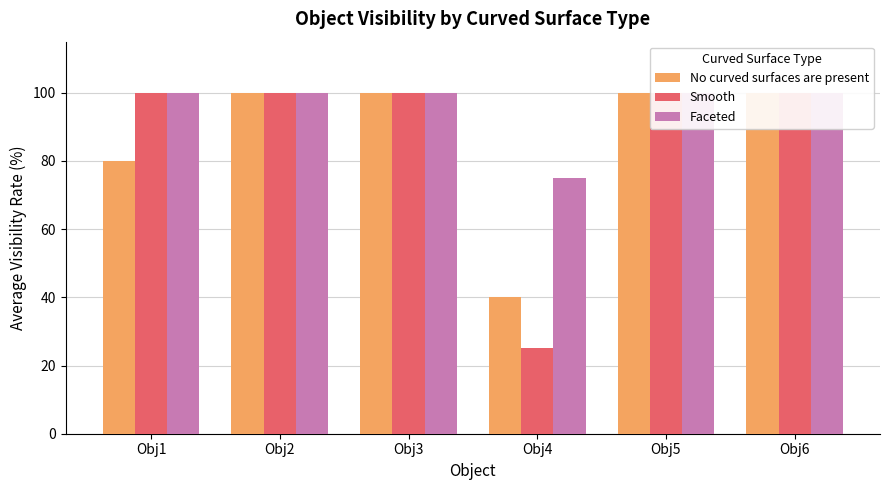

At Obj1, list the series in order from smallest to largest.

No curved surfaces are present, Smooth, Faceted